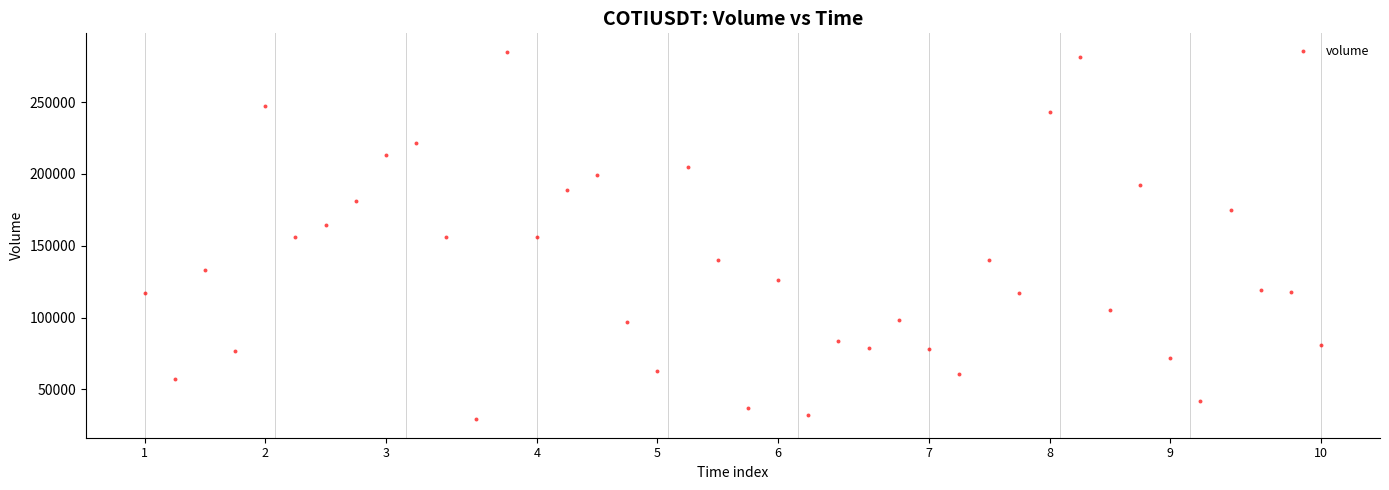

What is the range of Y values (max minus min)?

255847